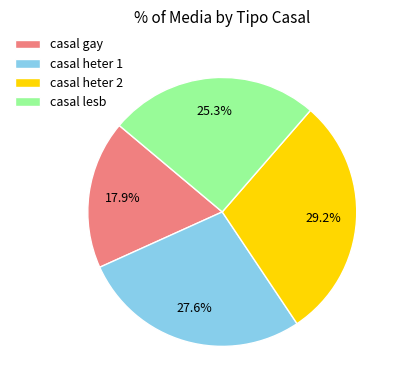

Which has a higher value, casal heter 2 or casal lesb?

casal heter 2